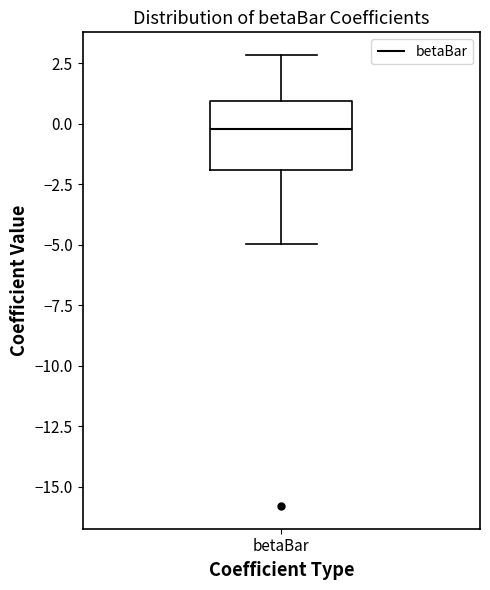

Where does the upper whisker of the box for betaBar end on the y-axis? The values are not printed on the chart, so give them approximately, as read against the axis.

3